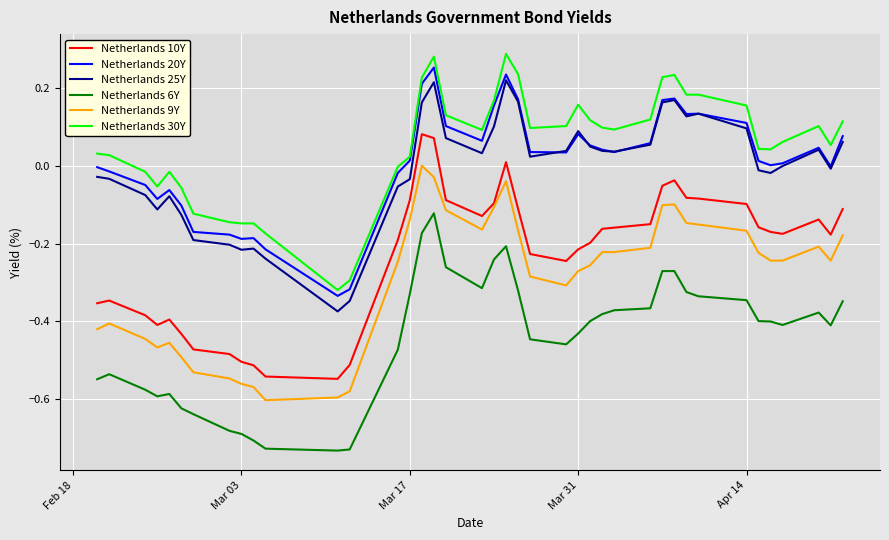

True or false: Netherlands 30Y and Netherlands 6Y intersect in this chart.

False